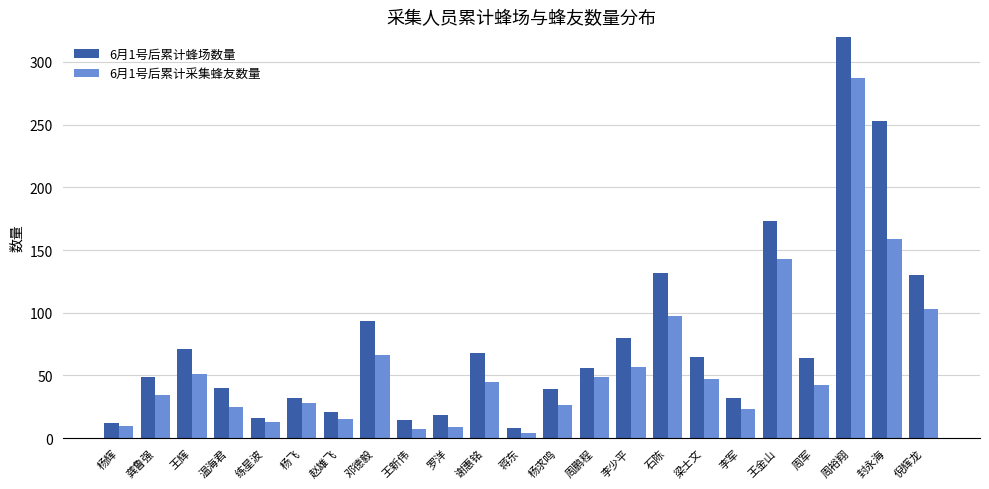

What is the sum of all 6月1号后累计蜂场数量 values?

1867